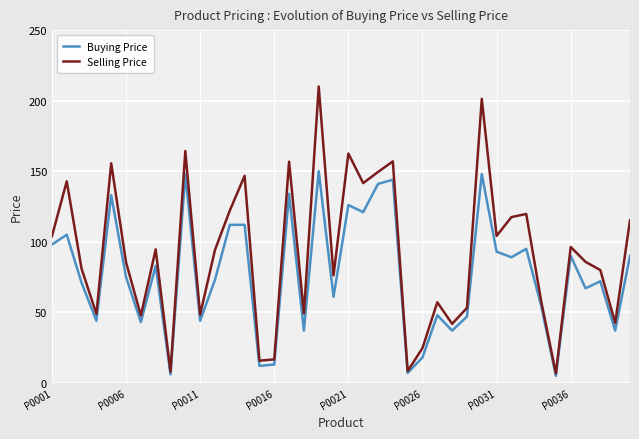

What is the highest value of the Buying Price series?

150.0